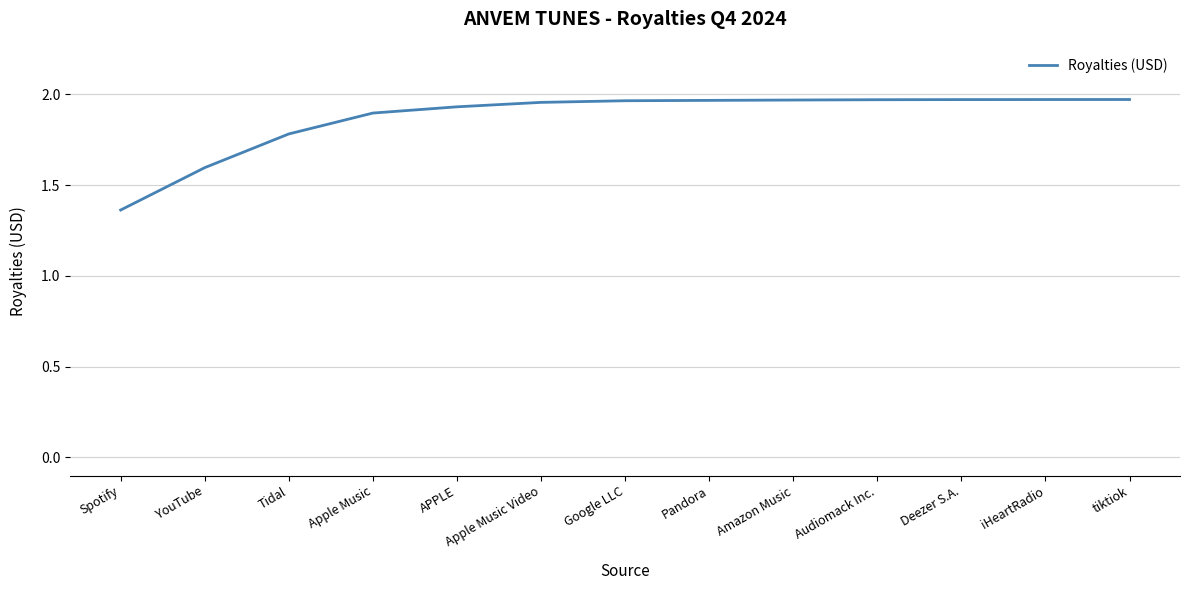

How many distinct data groups are displayed?

1